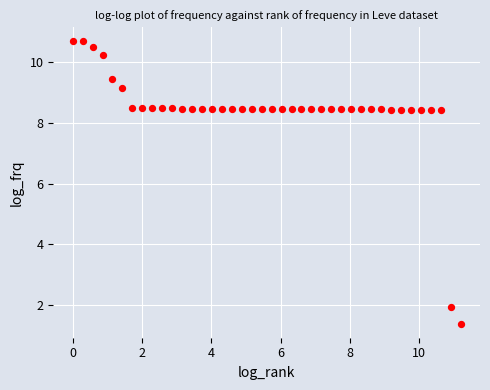

What is the range of X values (max minus min)?

11.2